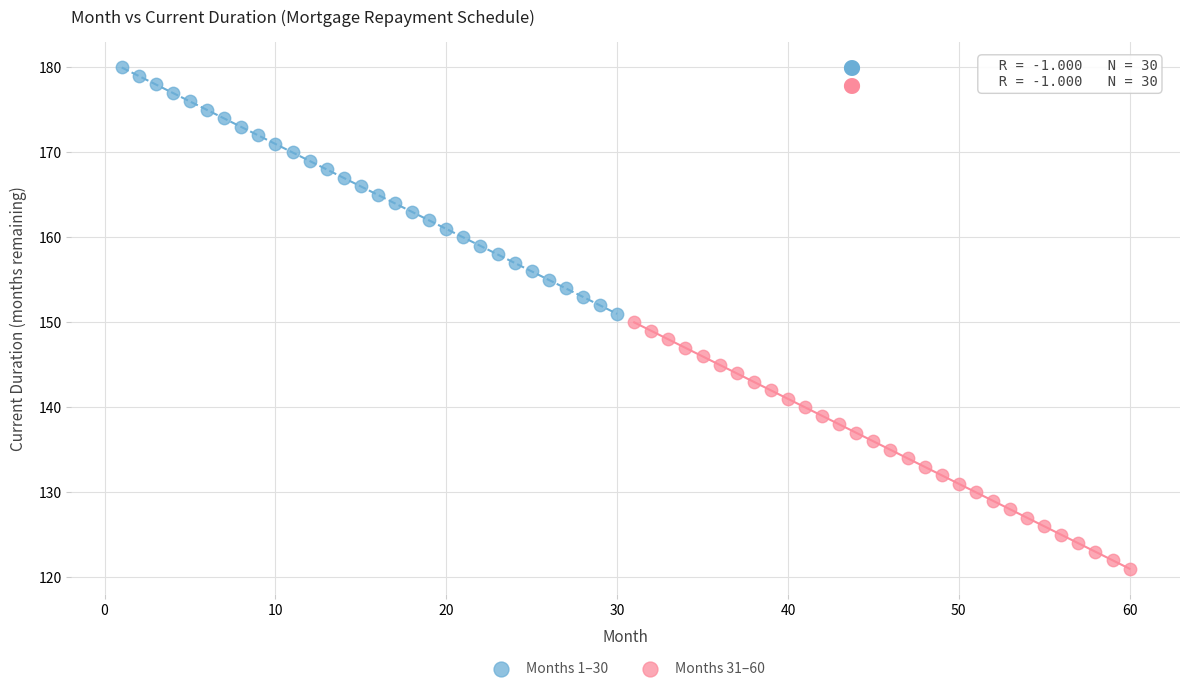

Which series contains the highest Y value?

Months 1–30